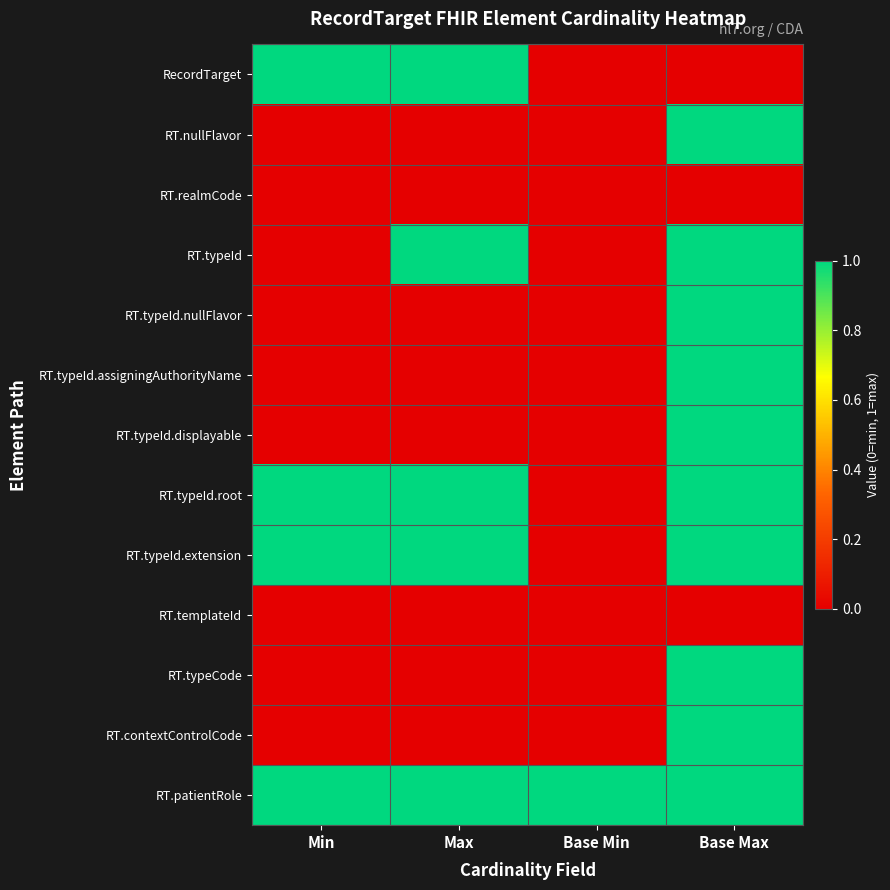

What is the maximum value shown in the chart?

1